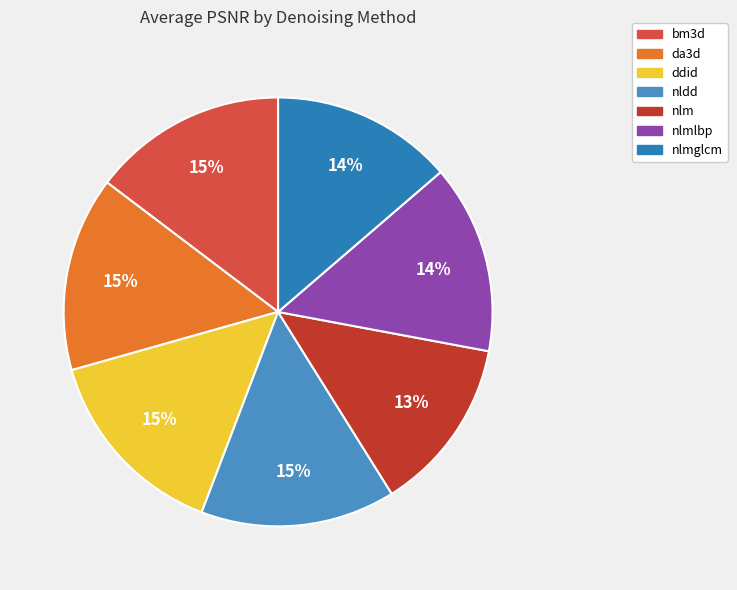

How many slices are in this pie chart?

7